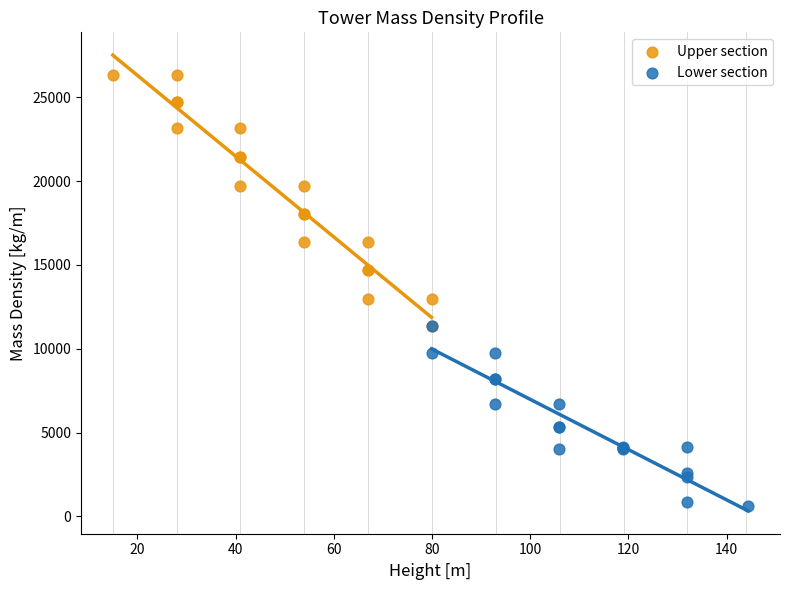

Which series contains the highest Y value?

Upper section